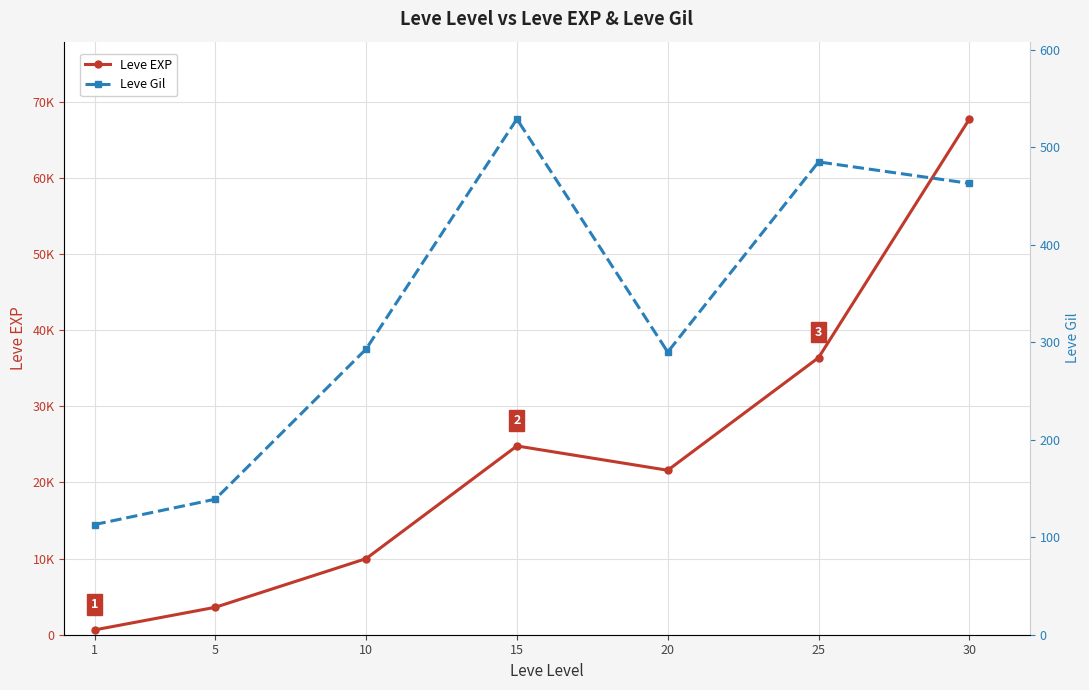

What is the smallest value displayed?

113